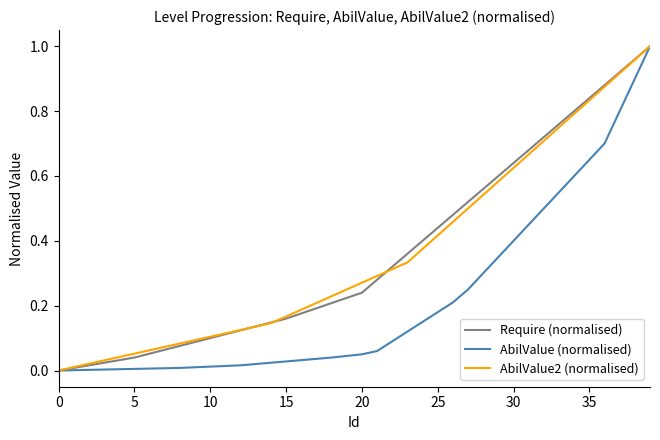

Which label corresponds to the largest value in the chart?

39